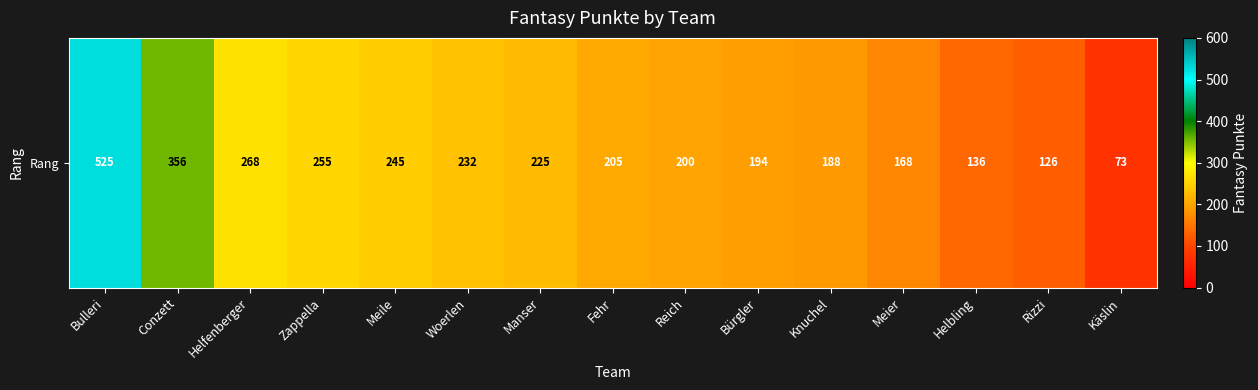

What is the change in value from Manser to Reich?

-25